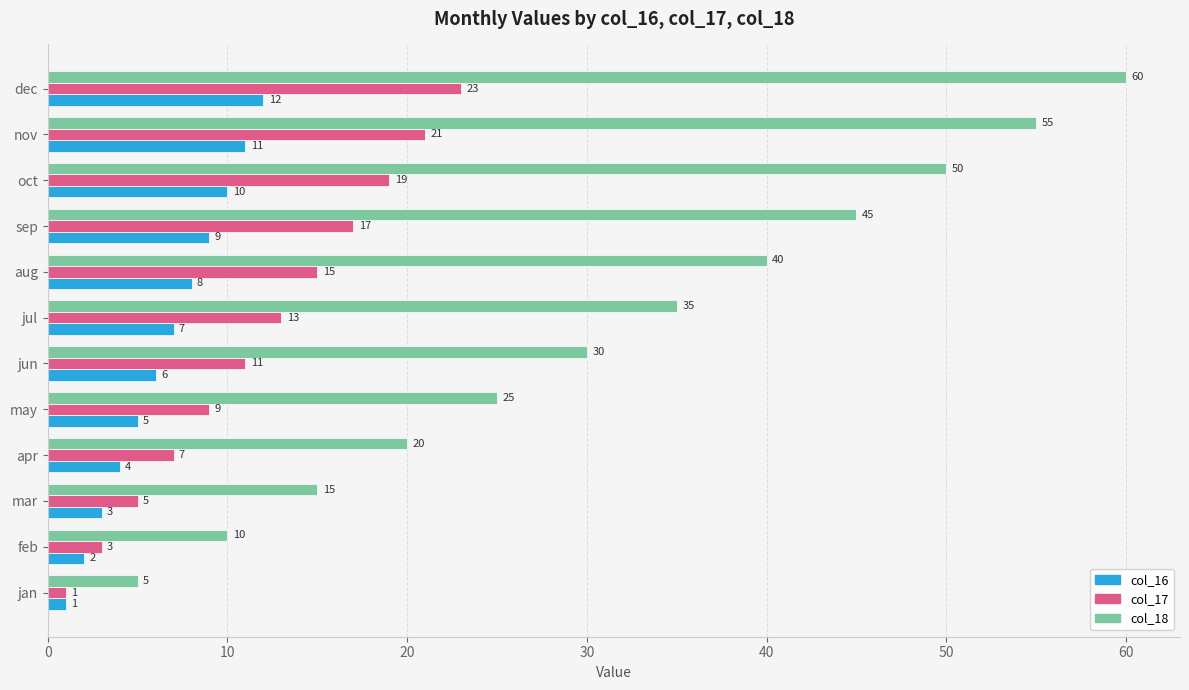

What is the total value across all series at apr?

31